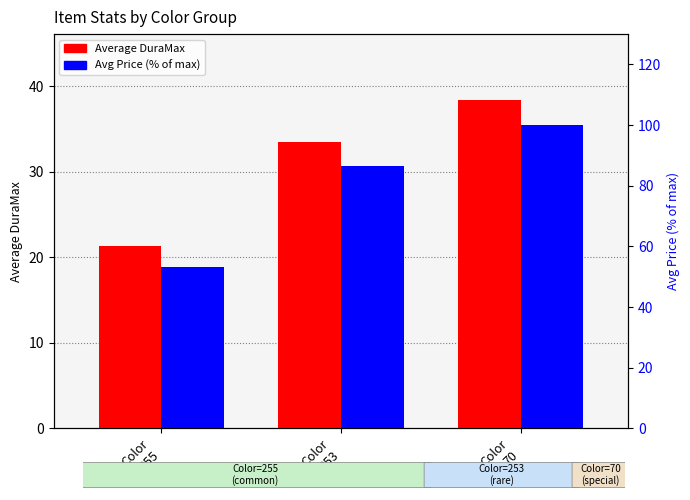

What is the value of the Average DuraMax bar at the 3rd from the left?

38.4